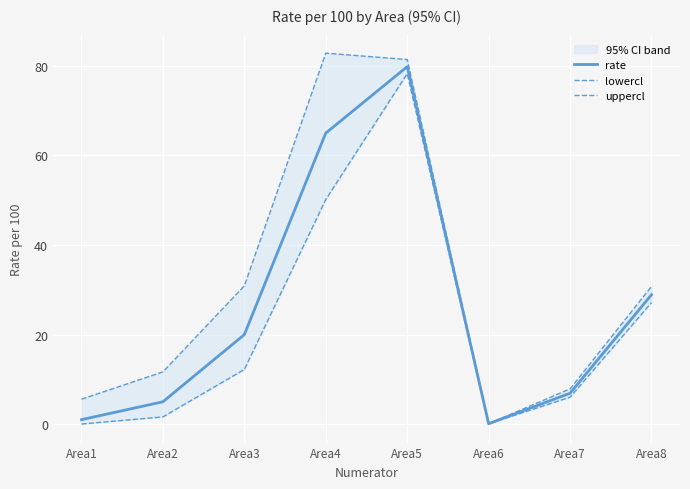

What are all the series names shown in the legend?

rate, lowercl, uppercl